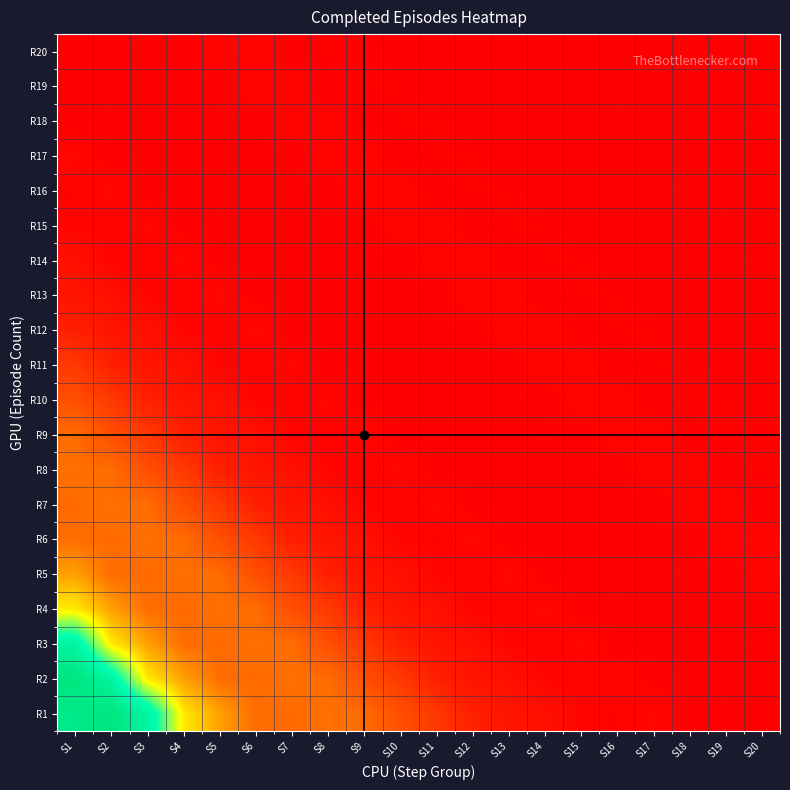

Reading left to right, list all the values displayed in this chart.

R1: S1=156	S2=164	S3=138	S4=77	S5=57	S6=43	S7=42	S8=44	S9=43	S10=32	S11=23	S12=13	S13=8	S14=7	S15=2	S16=1	S17=3	S18=0	S19=1	S20=0
R2: S1=164	S2=138	S3=77	S4=57	S5=43	S6=42	S7=44	S8=43	S9=32	S10=23	S11=13	S12=8	S13=7	S14=2	S15=1	S16=3	S17=0	S18=1	S19=0	S20=0
R3: S1=138	S2=77	S3=57	S4=43	S5=42	S6=44	S7=43	S8=32	S9=23	S10=13	S11=8	S12=7	S13=2	S14=1	S15=3	S16=0	S17=1	S18=0	S19=0	S20=1
R4: S1=77	S2=57	S3=43	S4=42	S5=44	S6=43	S7=32	S8=23	S9=13	S10=8	S11=7	S12=2	S13=1	S14=3	S15=0	S16=1	S17=0	S18=0	S19=1	S20=0
R5: S1=57	S2=43	S3=42	S4=44	S5=43	S6=32	S7=23	S8=13	S9=8	S10=7	S11=2	S12=1	S13=3	S14=0	S15=1	S16=0	S17=0	S18=1	S19=0	S20=2
R6: S1=43	S2=42	S3=44	S4=43	S5=32	S6=23	S7=13	S8=8	S9=7	S10=2	S11=1	S12=3	S13=0	S14=1	S15=0	S16=0	S17=1	S18=0	S19=2	S20=2
R7: S1=42	S2=44	S3=43	S4=32	S5=23	S6=13	S7=8	S8=7	S9=2	S10=1	S11=3	S12=0	S13=1	S14=0	S15=0	S16=1	S17=0	S18=2	S19=2	S20=0
R8: S1=44	S2=43	S3=32	S4=23	S5=13	S6=8	S7=7	S8=2	S9=1	S10=3	S11=0	S12=1	S13=0	S14=0	S15=1	S16=0	S17=2	S18=2	S19=0	S20=1
R9: S1=43	S2=32	S3=23	S4=13	S5=8	S6=7	S7=2	S8=1	S9=3	S10=0	S11=1	S12=0	S13=0	S14=1	S15=0	S16=2	S17=2	S18=0	S19=1	S20=1
R10: S1=32	S2=23	S3=13	S4=8	S5=7	S6=2	S7=1	S8=3	S9=0	S10=1	S11=0	S12=0	S13=1	S14=0	S15=2	S16=2	S17=0	S18=1	S19=1	S20=0
R11: S1=23	S2=13	S3=8	S4=7	S5=2	S6=1	S7=3	S8=0	S9=1	S10=0	S11=0	S12=1	S13=0	S14=2	S15=2	S16=0	S17=1	S18=1	S19=0	S20=0
R12: S1=13	S2=8	S3=7	S4=2	S5=1	S6=3	S7=0	S8=1	S9=0	S10=0	S11=1	S12=0	S13=2	S14=2	S15=0	S16=1	S17=1	S18=0	S19=0	S20=0
R13: S1=8	S2=7	S3=2	S4=1	S5=3	S6=0	S7=1	S8=0	S9=0	S10=1	S11=0	S12=2	S13=2	S14=0	S15=1	S16=1	S17=0	S18=0	S19=0	S20=0
R14: S1=7	S2=2	S3=1	S4=3	S5=0	S6=1	S7=0	S8=0	S9=1	S10=0	S11=2	S12=2	S13=0	S14=1	S15=1	S16=0	S17=0	S18=0	S19=0	S20=1
R15: S1=2	S2=1	S3=3	S4=0	S5=1	S6=0	S7=0	S8=1	S9=0	S10=2	S11=2	S12=0	S13=1	S14=1	S15=0	S16=0	S17=0	S18=0	S19=1	S20=0
R16: S1=1	S2=3	S3=0	S4=1	S5=0	S6=0	S7=1	S8=0	S9=2	S10=2	S11=0	S12=1	S13=1	S14=0	S15=0	S16=0	S17=0	S18=1	S19=0	S20=0
R17: S1=3	S2=0	S3=1	S4=0	S5=0	S6=1	S7=0	S8=2	S9=2	S10=0	S11=1	S12=1	S13=0	S14=0	S15=0	S16=0	S17=1	S18=0	S19=0	S20=0
R18: S1=0	S2=1	S3=0	S4=0	S5=1	S6=0	S7=2	S8=2	S9=0	S10=1	S11=1	S12=0	S13=0	S14=0	S15=0	S16=1	S17=0	S18=0	S19=0	S20=1
R19: S1=1	S2=0	S3=0	S4=1	S5=0	S6=2	S7=2	S8=0	S9=1	S10=1	S11=0	S12=0	S13=0	S14=0	S15=1	S16=0	S17=0	S18=0	S19=1	S20=0
R20: S1=0	S2=0	S3=1	S4=0	S5=2	S6=2	S7=0	S8=1	S9=1	S10=0	S11=0	S12=0	S13=0	S14=1	S15=0	S16=0	S17=0	S18=1	S19=0	S20=0